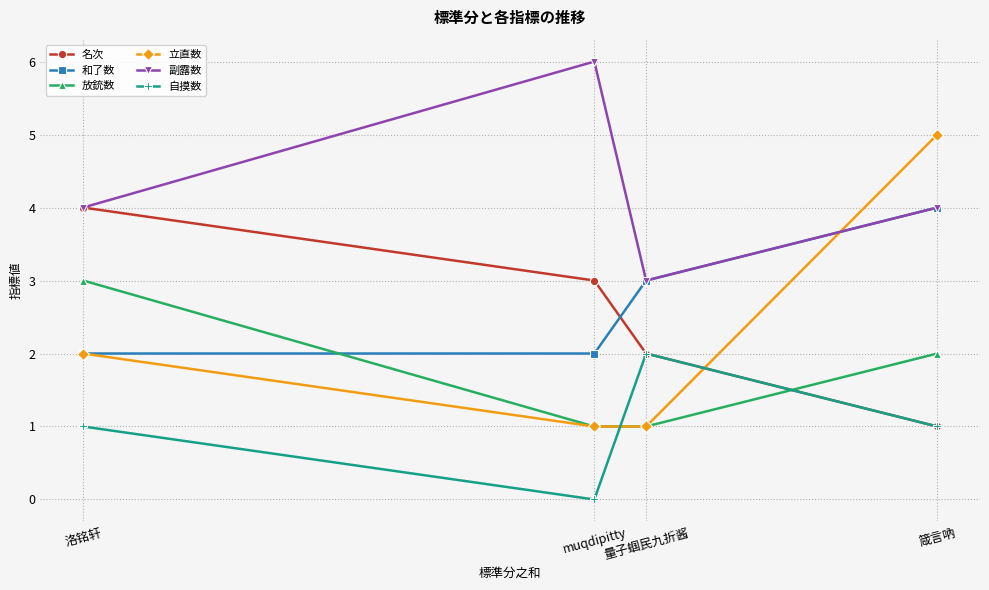

What is the lowest value of the 和了数 series?

2